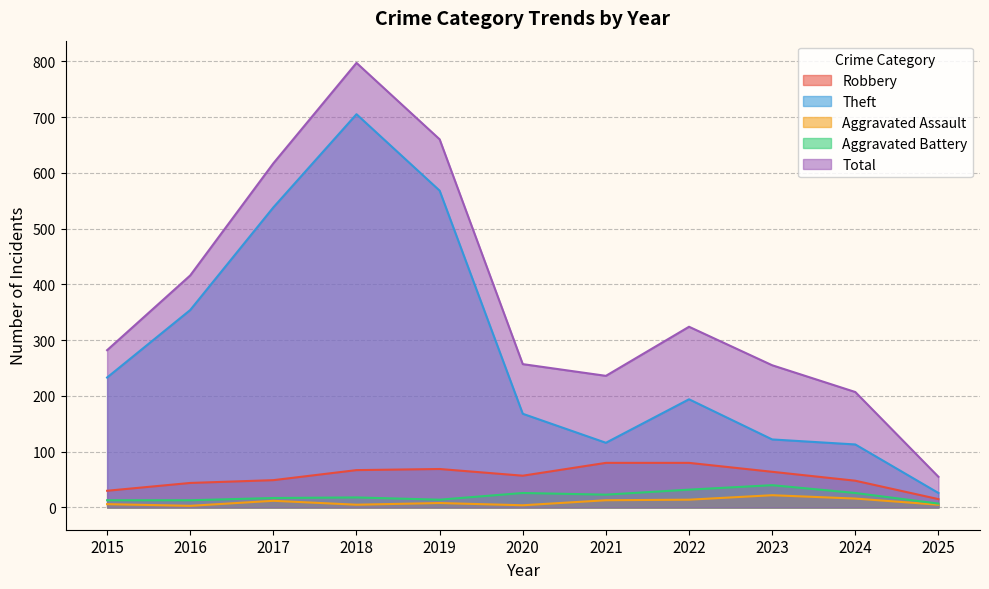

Which series has the largest range (max minus min)?

Total